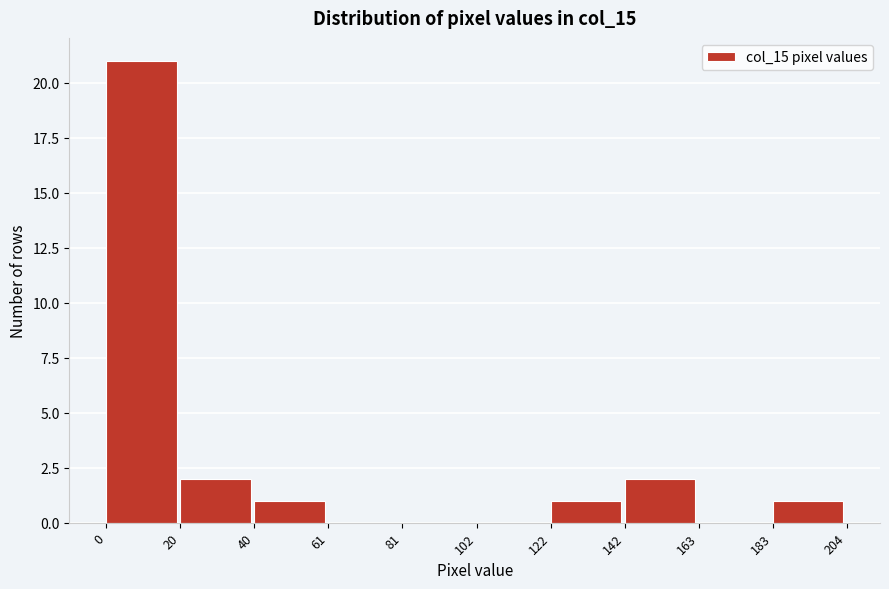

Reading left to right, list every bar in this chart as the range it spans on the x-axis followed by its height. The values are not printed on the chart, so give them approximately, as read against the axis.

0 to 20: 21
20 to 40: 2
40 to 61: 1
61 to 81: 0
81 to 102: 0
102 to 122: 0
122 to 142: 1
142 to 163: 2
163 to 183: 0
183 to 204: 1